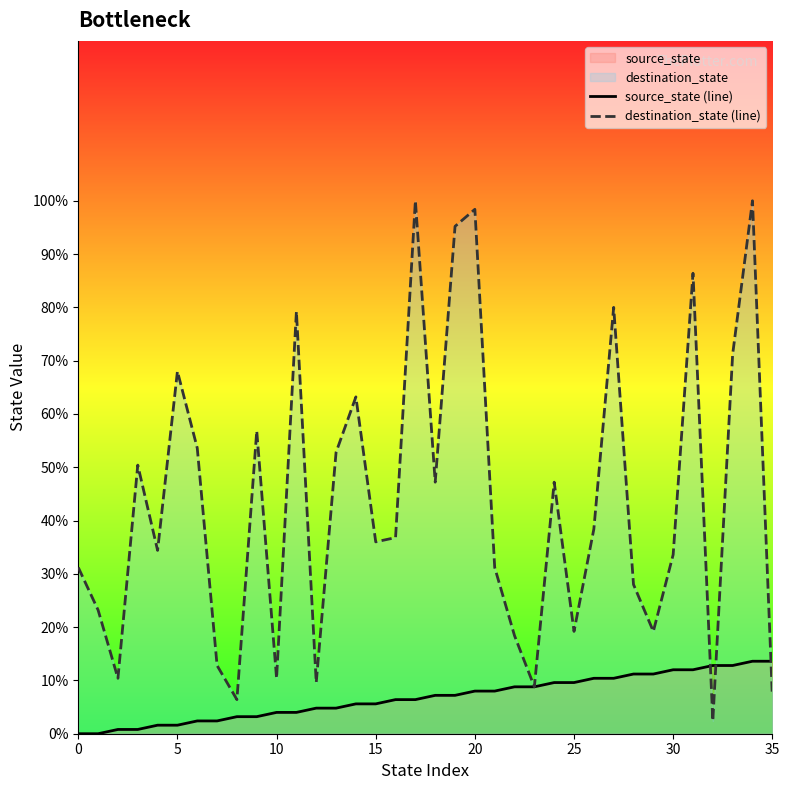

Which series reaches the maximum Y coordinate?

destination_state (line)